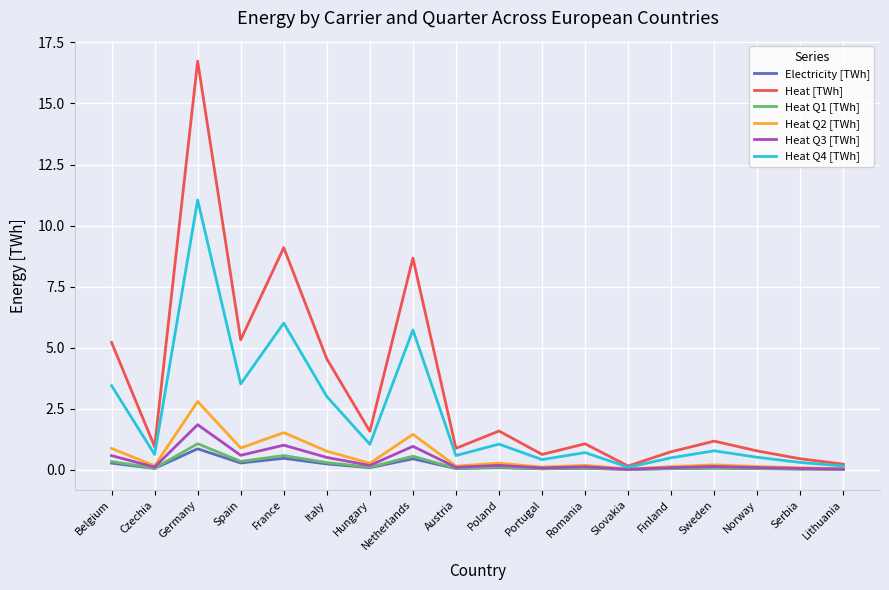

What position from the left is Germany?

3